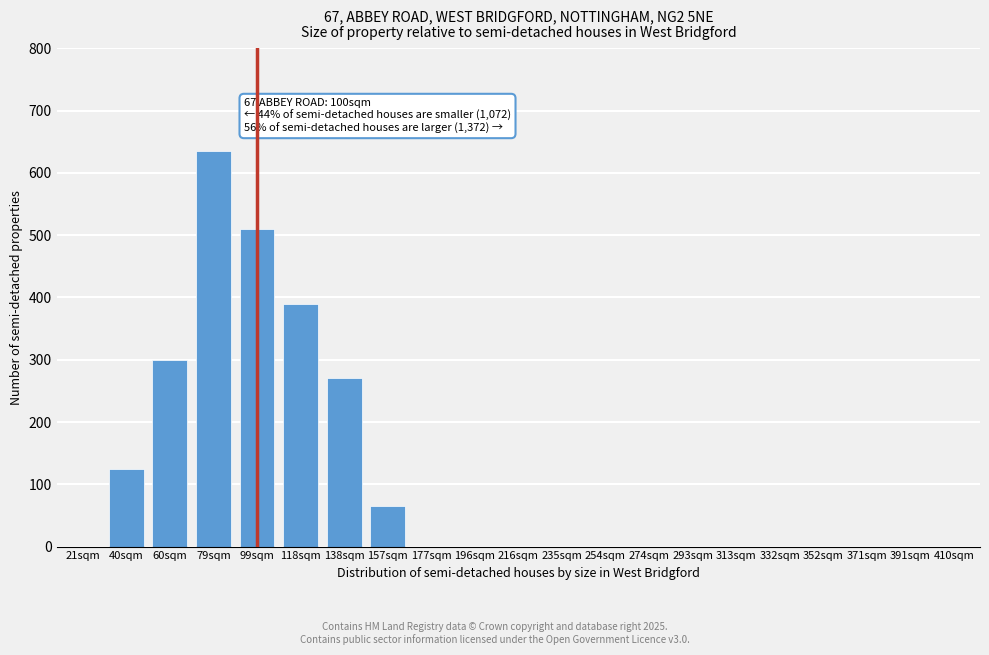

Reading right to left, transcribe all the data shown in this chart.

410sqm=0	391sqm=0	371sqm=0	352sqm=0	332sqm=0	313sqm=0	293sqm=0	274sqm=0	254sqm=0	235sqm=0	216sqm=0	196sqm=0	177sqm=0	157sqm=65	138sqm=270	118sqm=390	99sqm=510	79sqm=635	60sqm=300	40sqm=125	21sqm=0